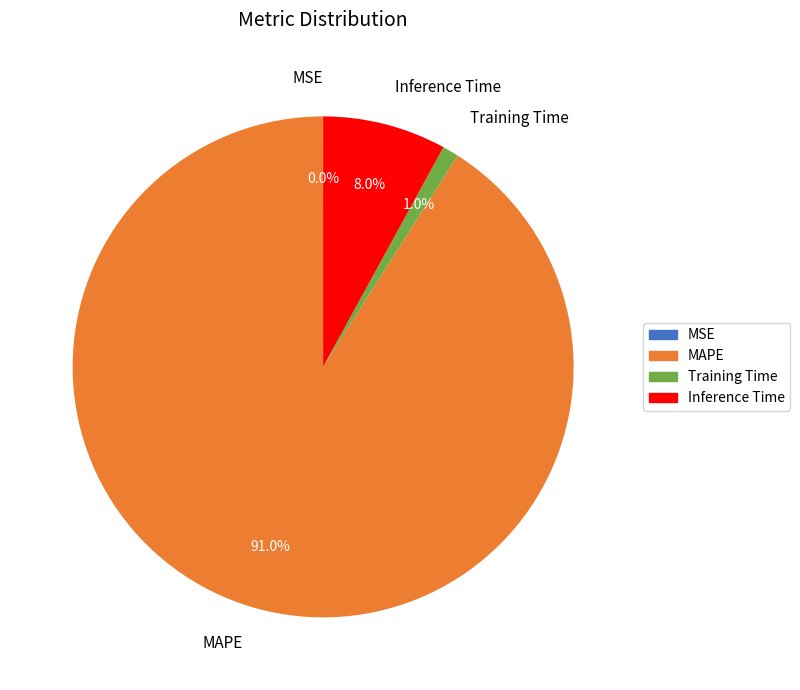

To the nearest percent, what is the combined percentage of MAPE and Inference Time?

99%